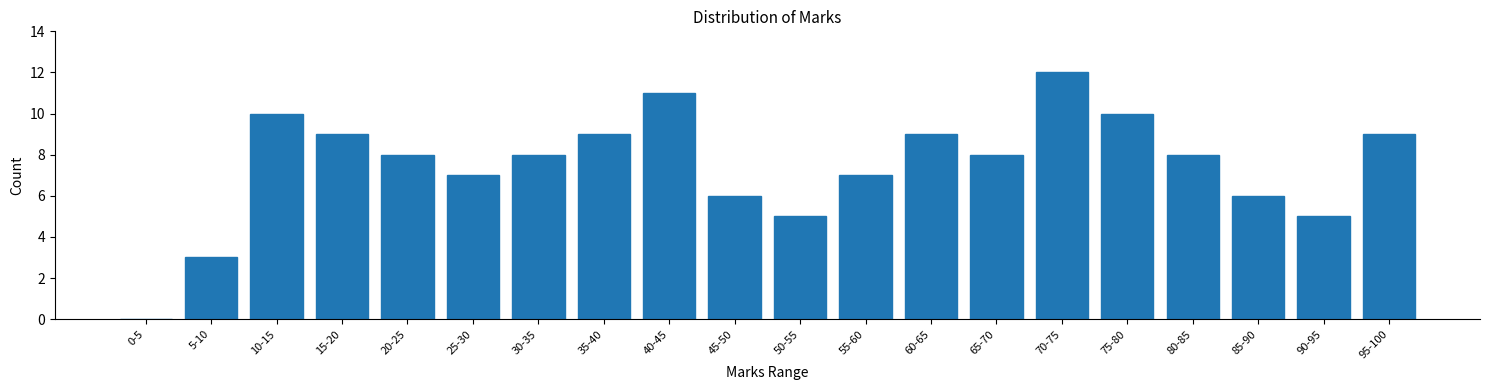

Reading left to right, transcribe all the data shown in this chart.

0-5=0	5-10=3	10-15=10	15-20=9	20-25=8	25-30=7	30-35=8	35-40=9	40-45=11	45-50=6	50-55=5	55-60=7	60-65=9	65-70=8	70-75=12	75-80=10	80-85=8	85-90=6	90-95=5	95-100=9